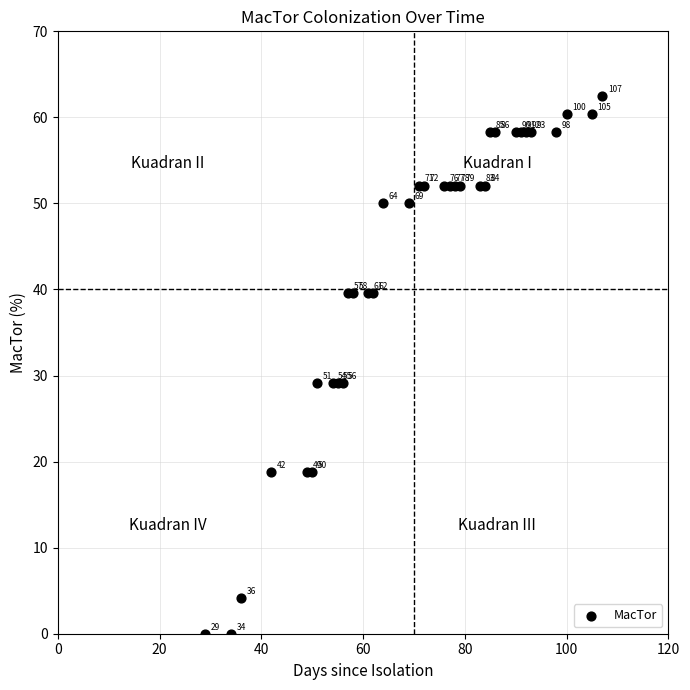

What Y value in the scatter plot is closest to 31?

29.2